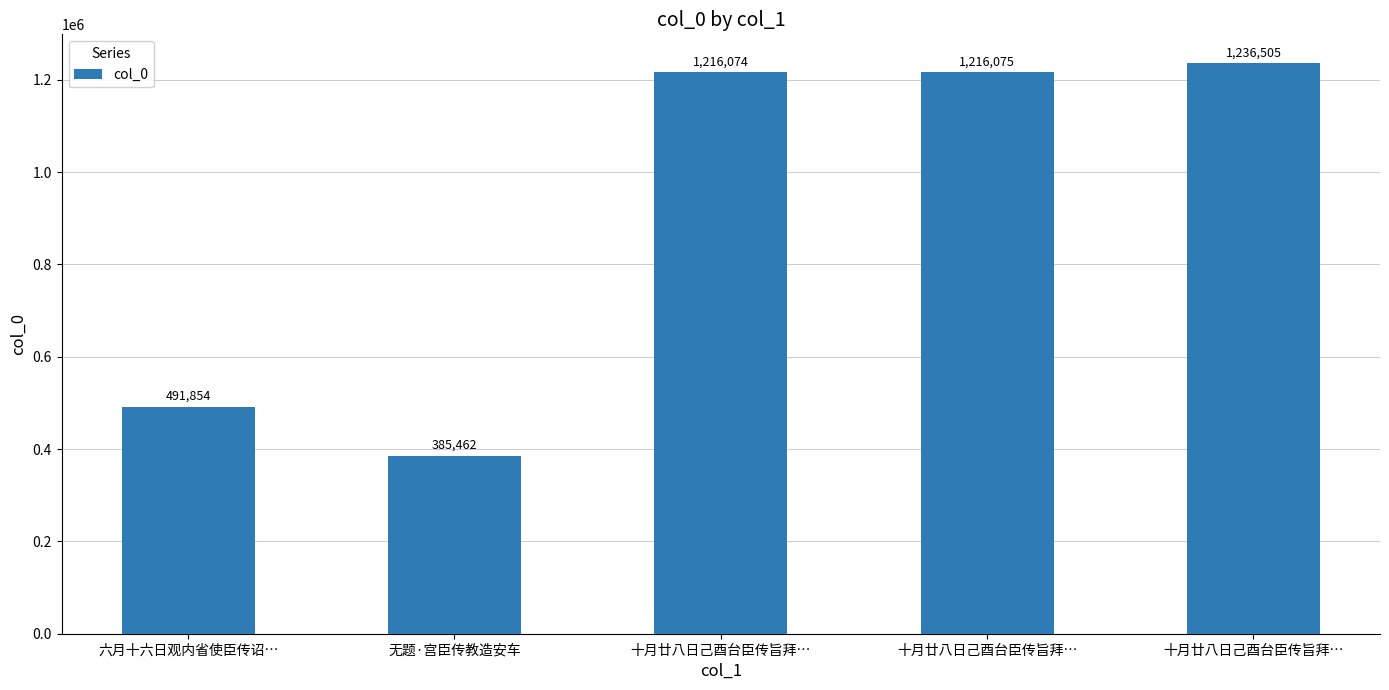

Reading right to left, list all the values displayed in this chart.

十月廿八日己酉台臣传旨拜…=1236505	十月廿八日己酉台臣传旨拜…=1216075	十月廿八日己酉台臣传旨拜…=1216074	无题·宫臣传教造安车=385462	六月十六日观内省使臣传诏…=491854